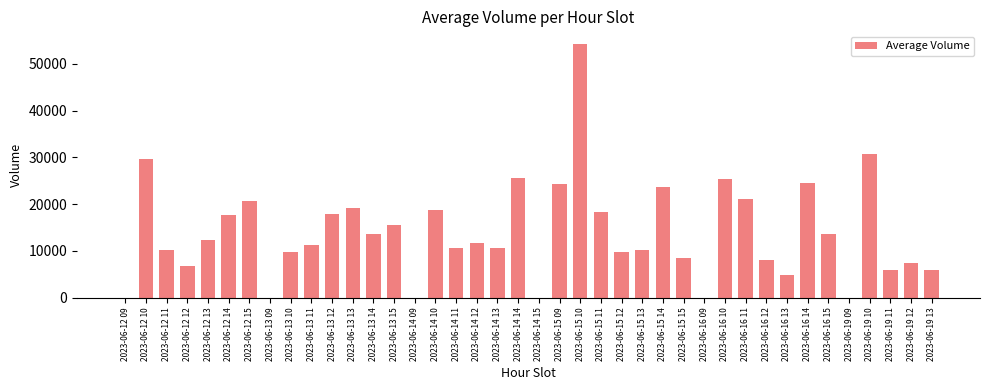

Which label corresponds to the largest value in the chart?

2023-06-15 10